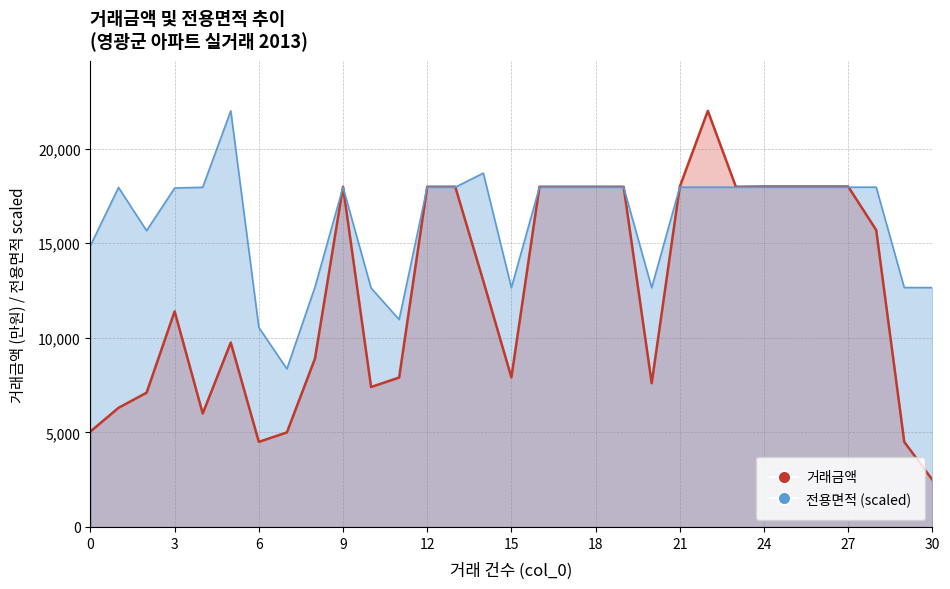

The value of 전용면적 at 8 is 20527.8. True or false?

False